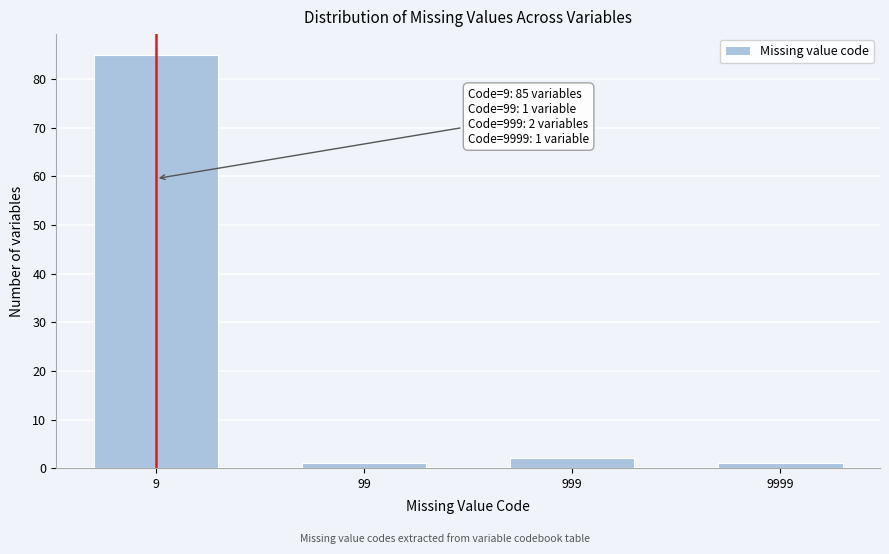

Reading left to right, list all the values displayed in this chart.

85	1	2	1